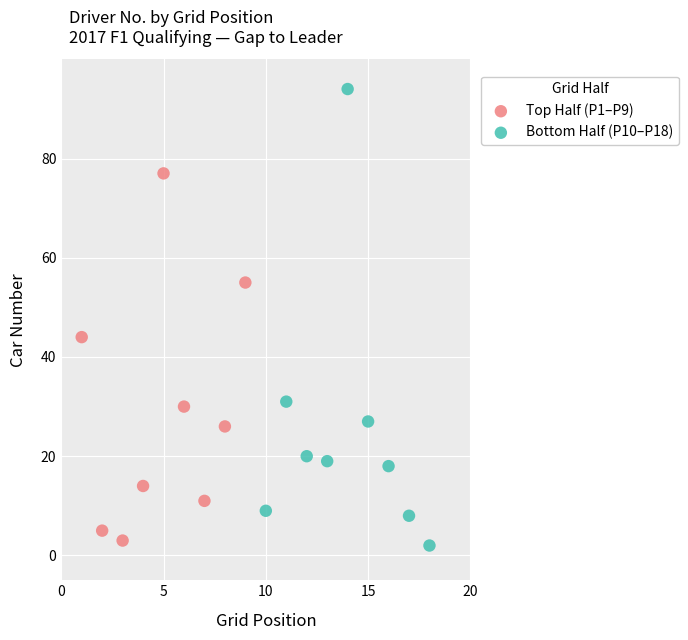

Which series has the largest Y range (max minus min)?

Bottom Half (P10–P18)